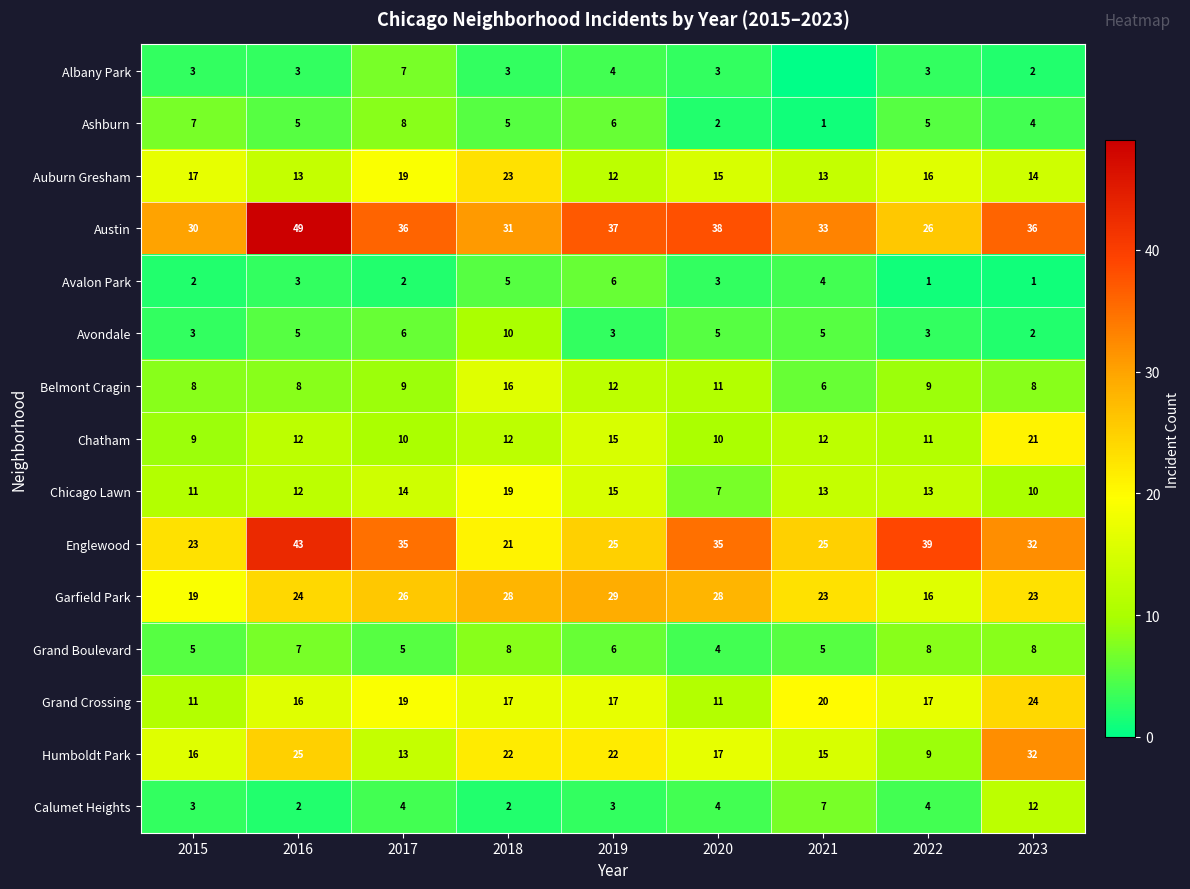

At which category does the chart reach its peak across all series?

2016